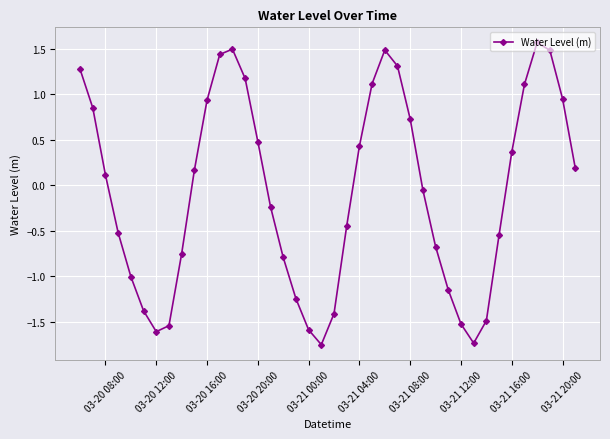

What is the sum of all values?

-2.8